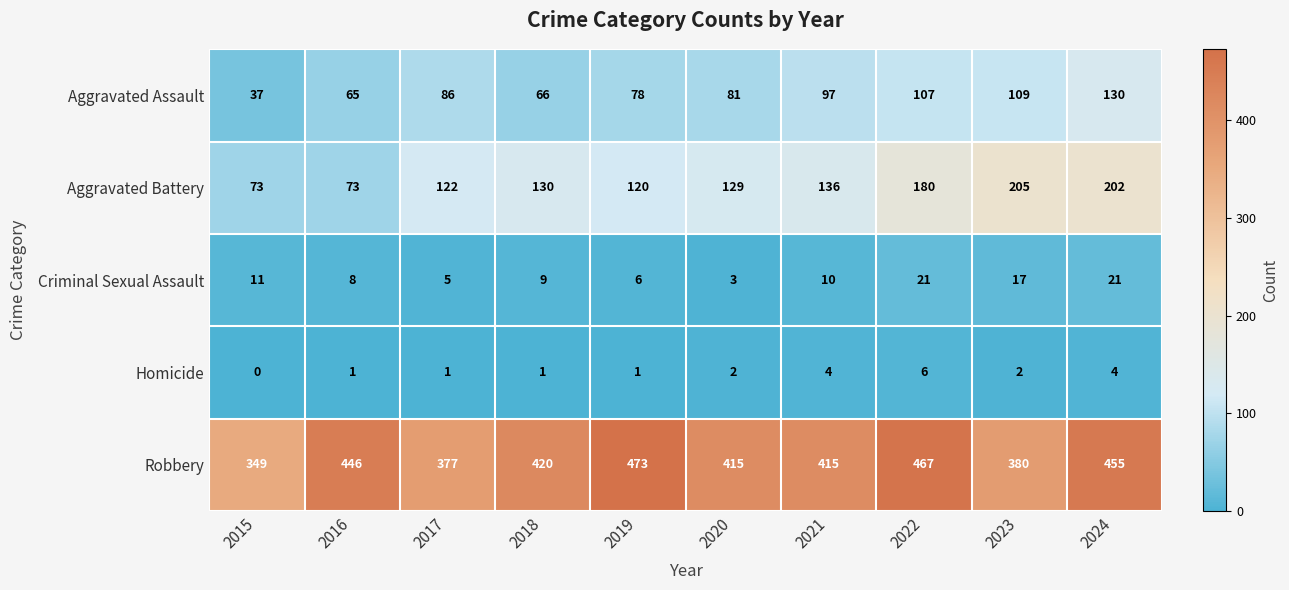

What is the sum of all Aggravated Assault values?

856